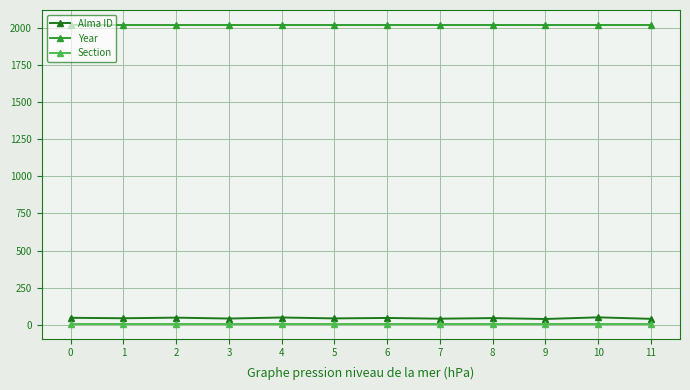

What is the sum of all Alma ID values?

534